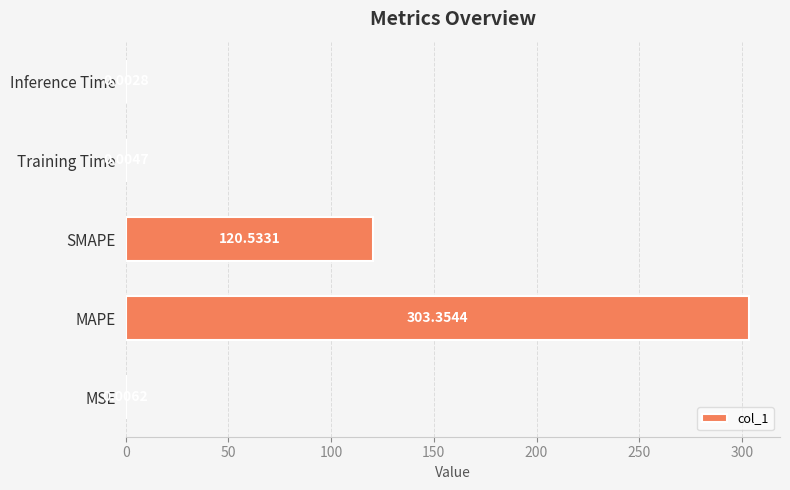

At which category does the chart reach its peak across all series?

MAPE